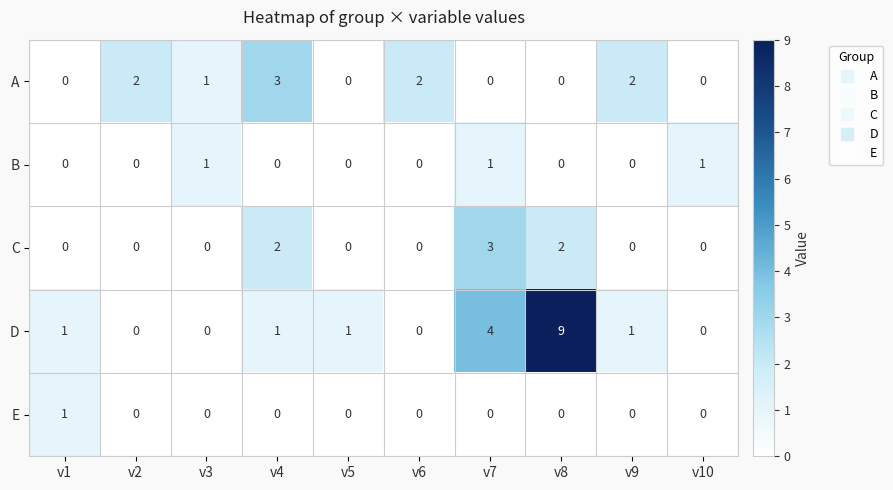

Which category has the highest value across all series?

v8